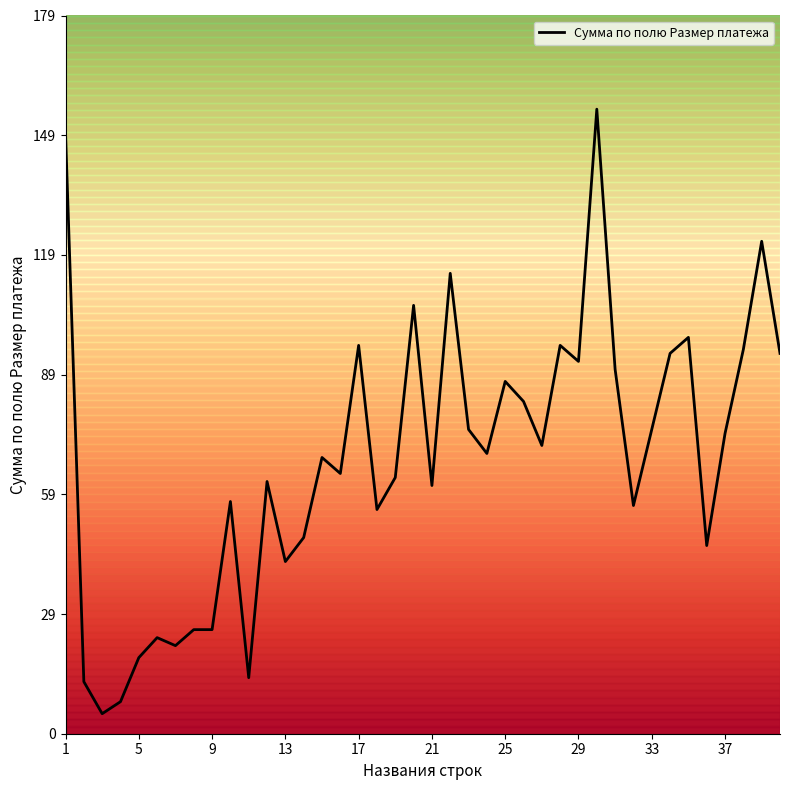

Is this an area chart (filled region under the line)?

No